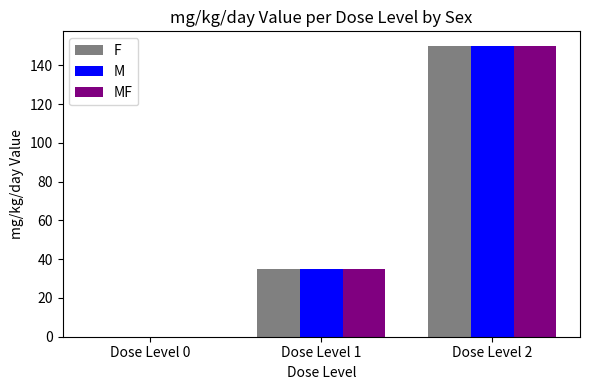

What is the maximum value shown in the chart?

150